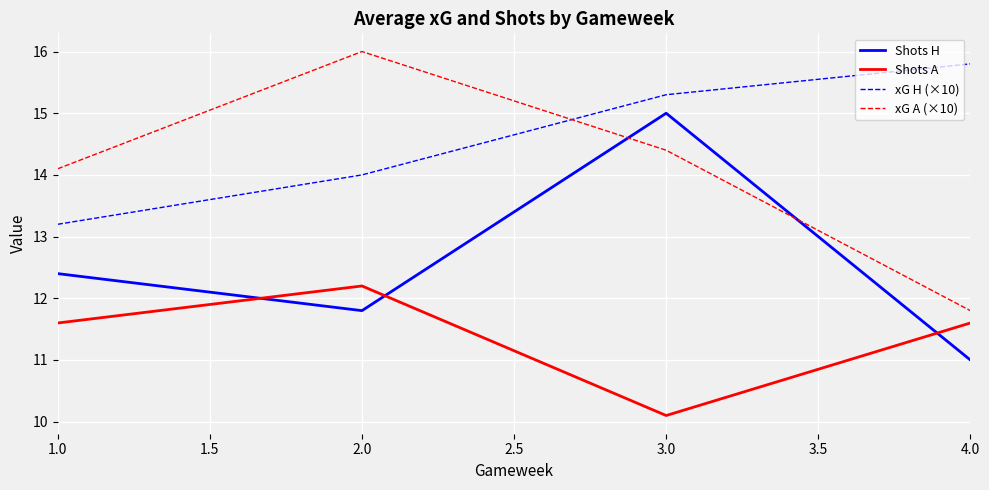

True or false: xG H (×10) and Shots A cross at least once.

False